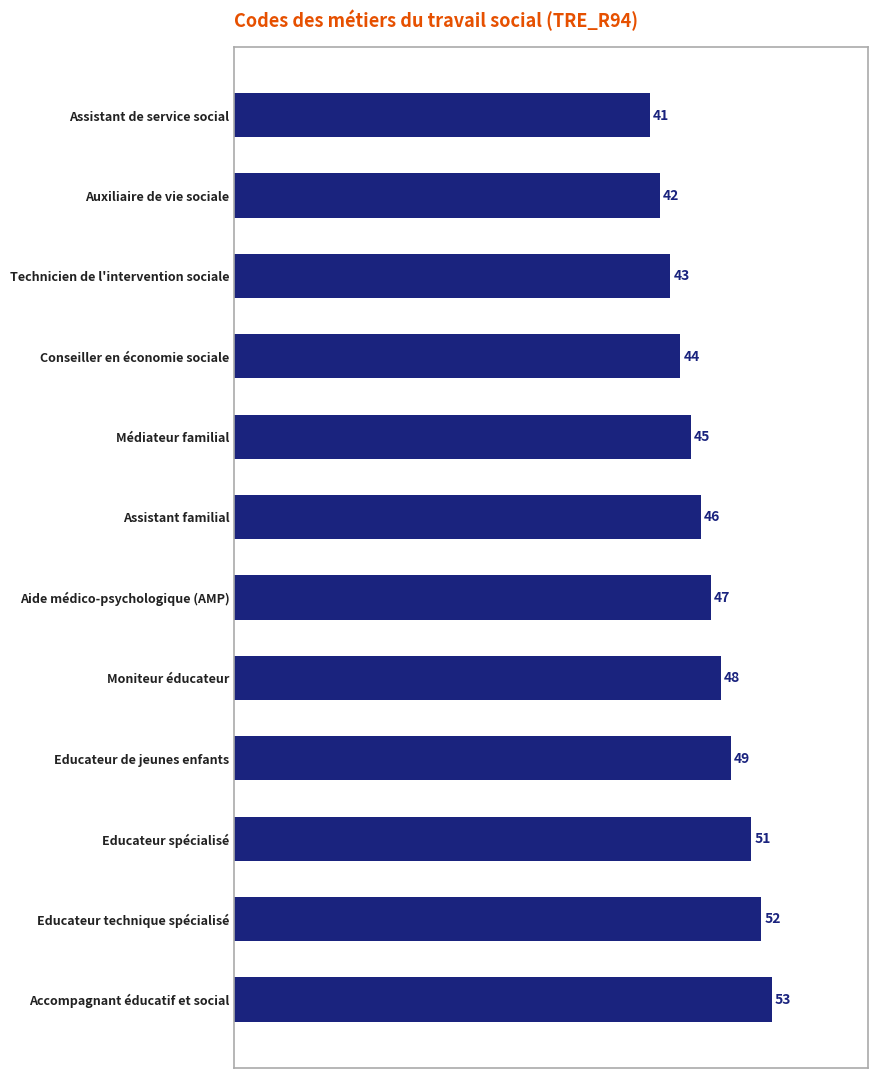

What is the difference between the maximum and minimum values?

12